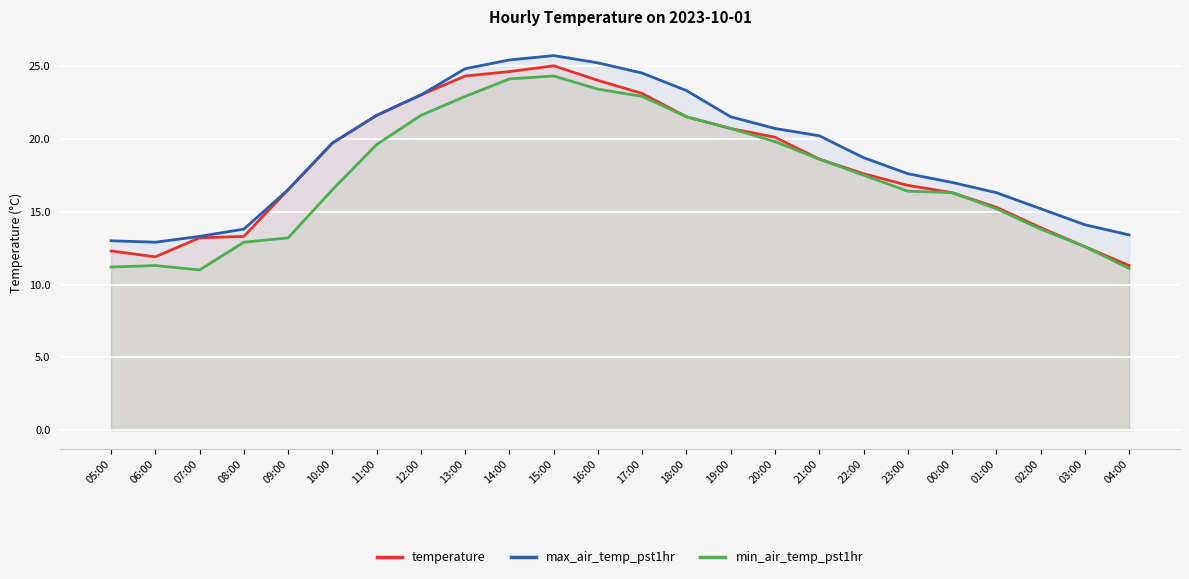

At which label does min_air_temp_pst1hr reach its peak?

15:00